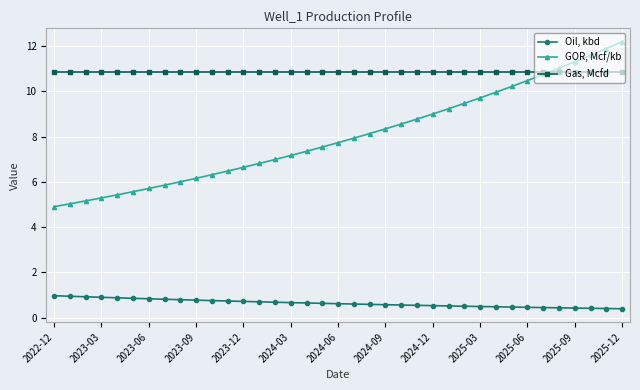

What are all the series names shown in the legend?

Oil, kbd, GOR, Mcf/kb, Gas, Mcfd